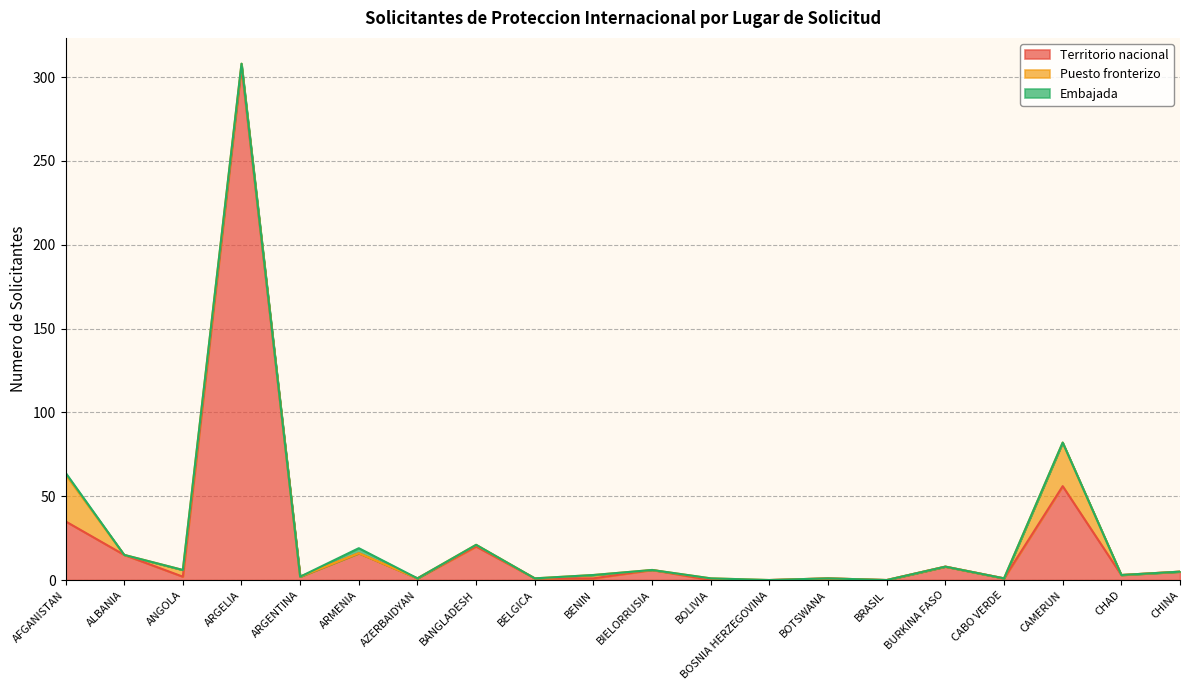

How many data points in Territorio nacional are above 3?

9